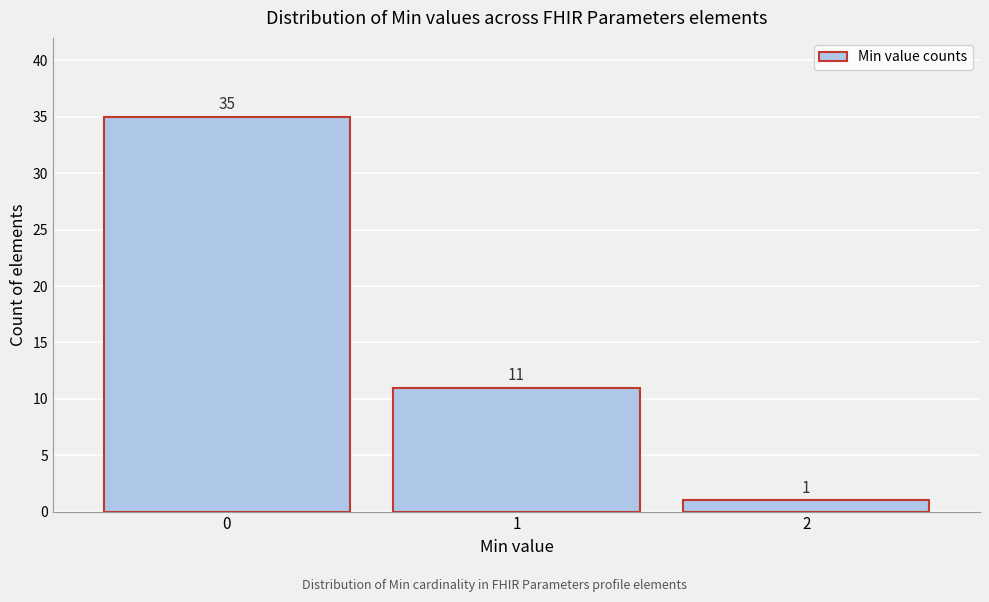

How tall is the bar that spans -0.5 to 0.5 on the x-axis?

35